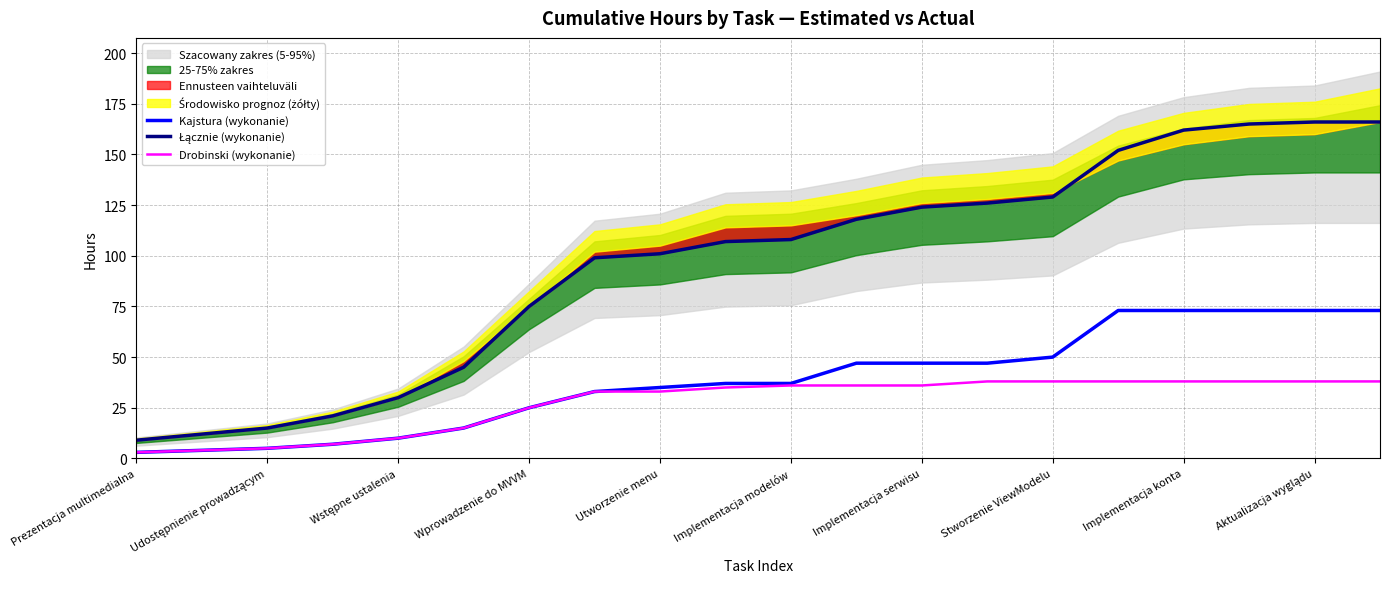

What is the maximum value for Drobinski (wykonanie)?

38